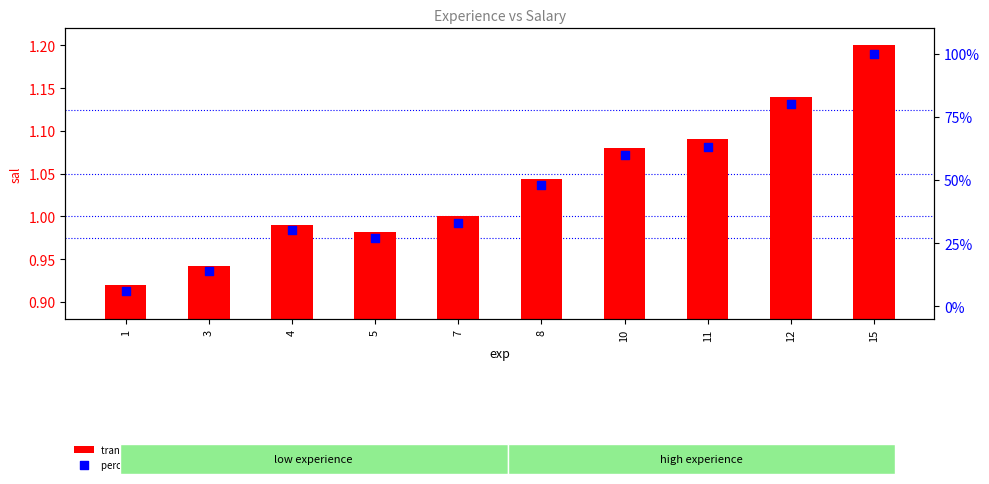

What is the total value across all series at 3?

14.9